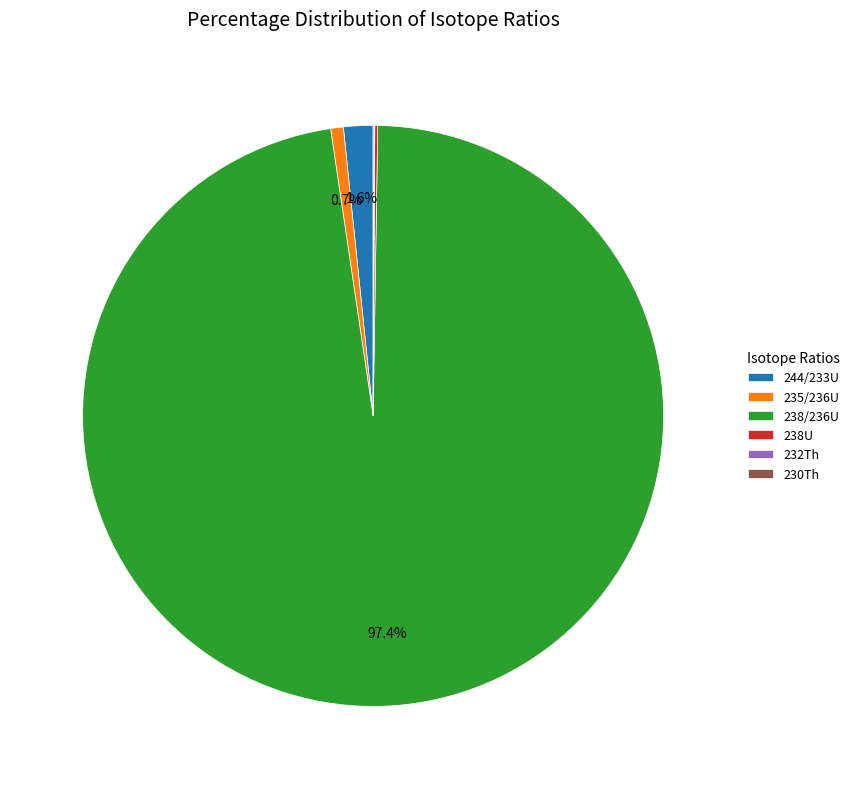

Which category has the biggest portion of the pie?

238/236U